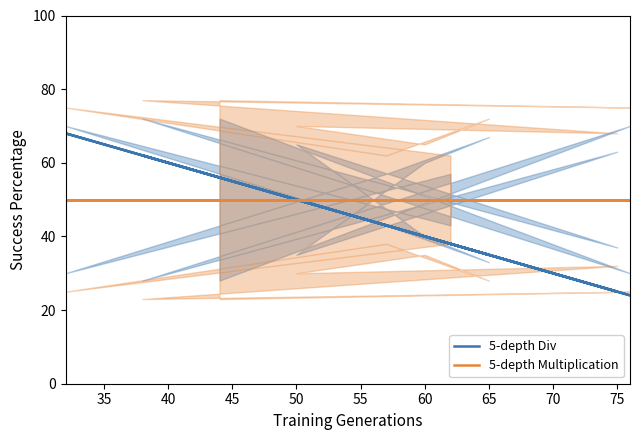

What are all the series names shown in the legend?

5-depth Div, 5-depth Multiplication